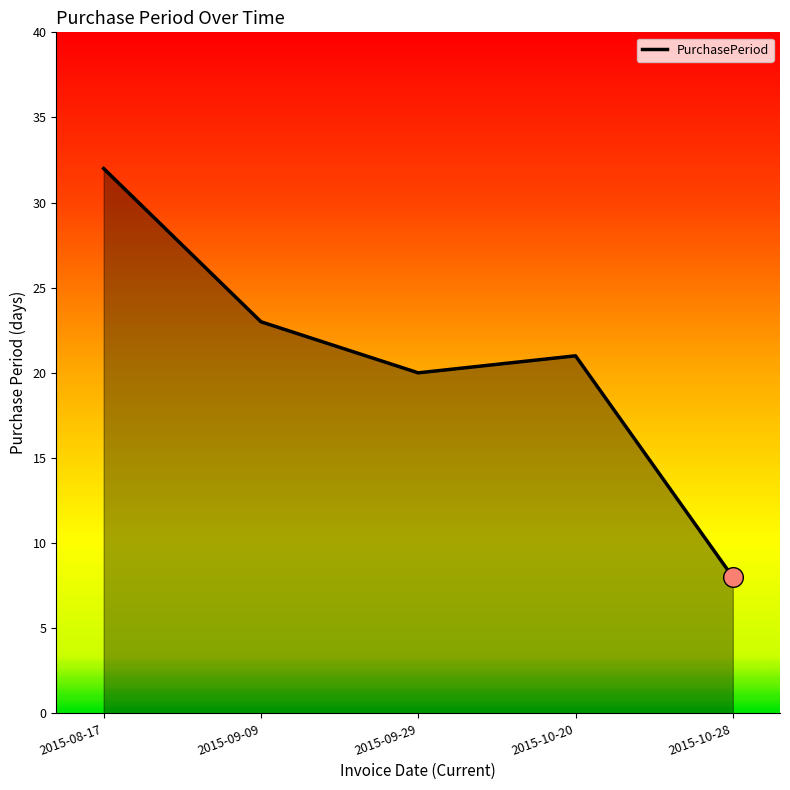

What is the change in value from 2015-08-17 to 2015-10-28?

-24